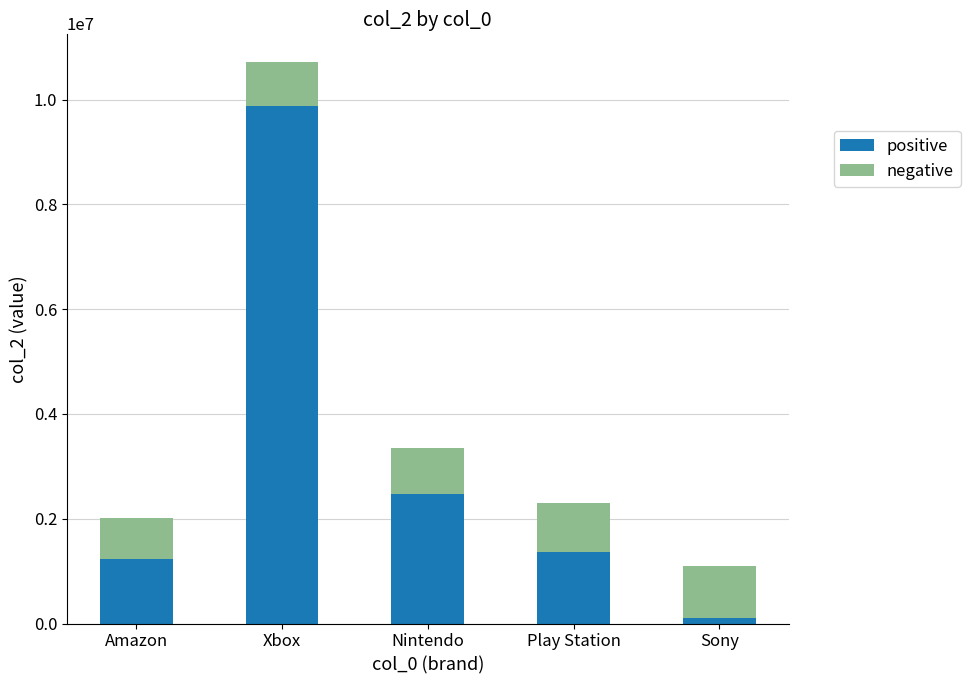

Is it true that positive equals 4359450.1 at Nintendo?

False